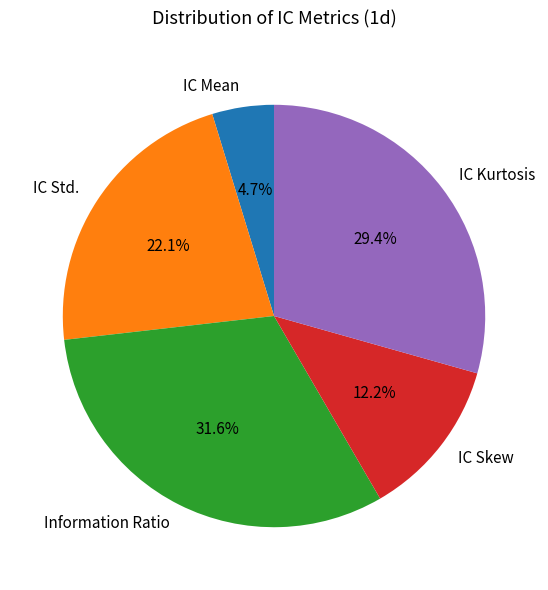

To the nearest percent, what is the difference between the largest and smallest slice percentages?

27%